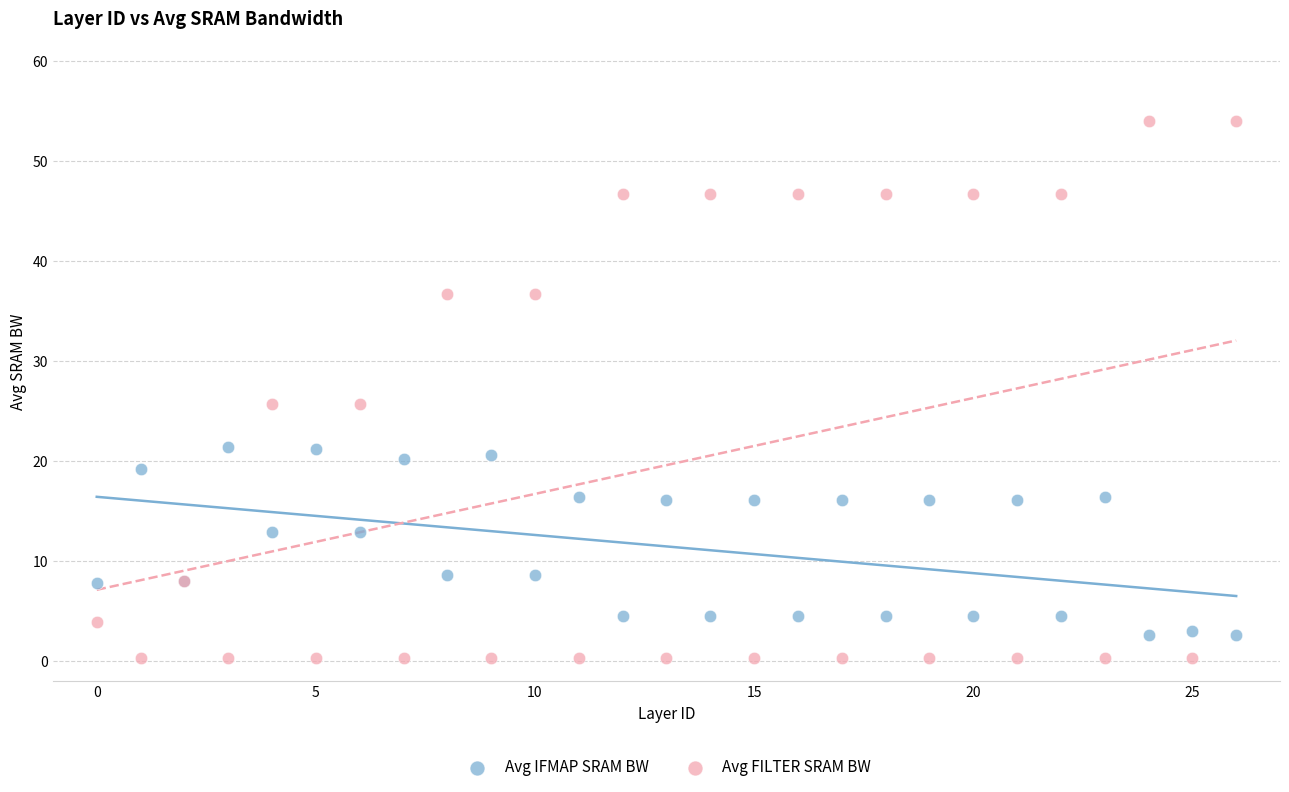

Which series has the largest Y range (max minus min)?

Avg FILTER SRAM BW